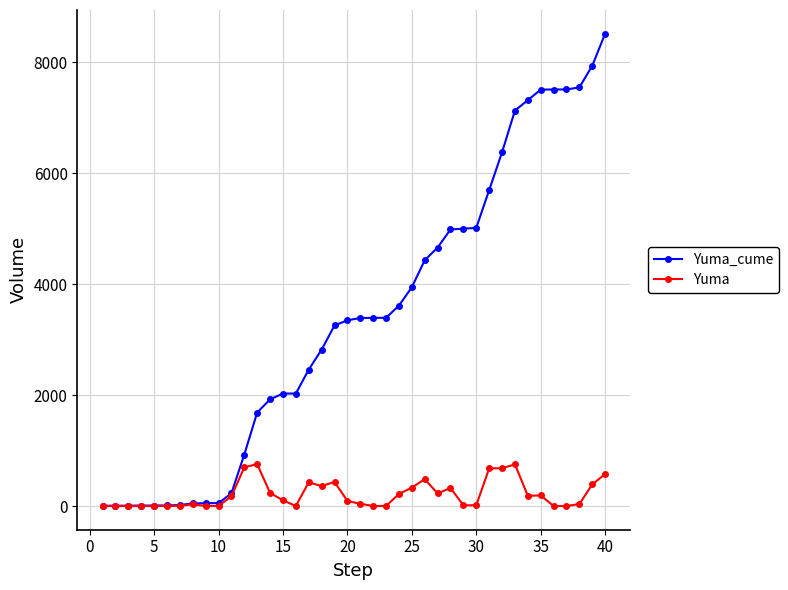

Which series has the largest total across all categories?

Yuma_cume